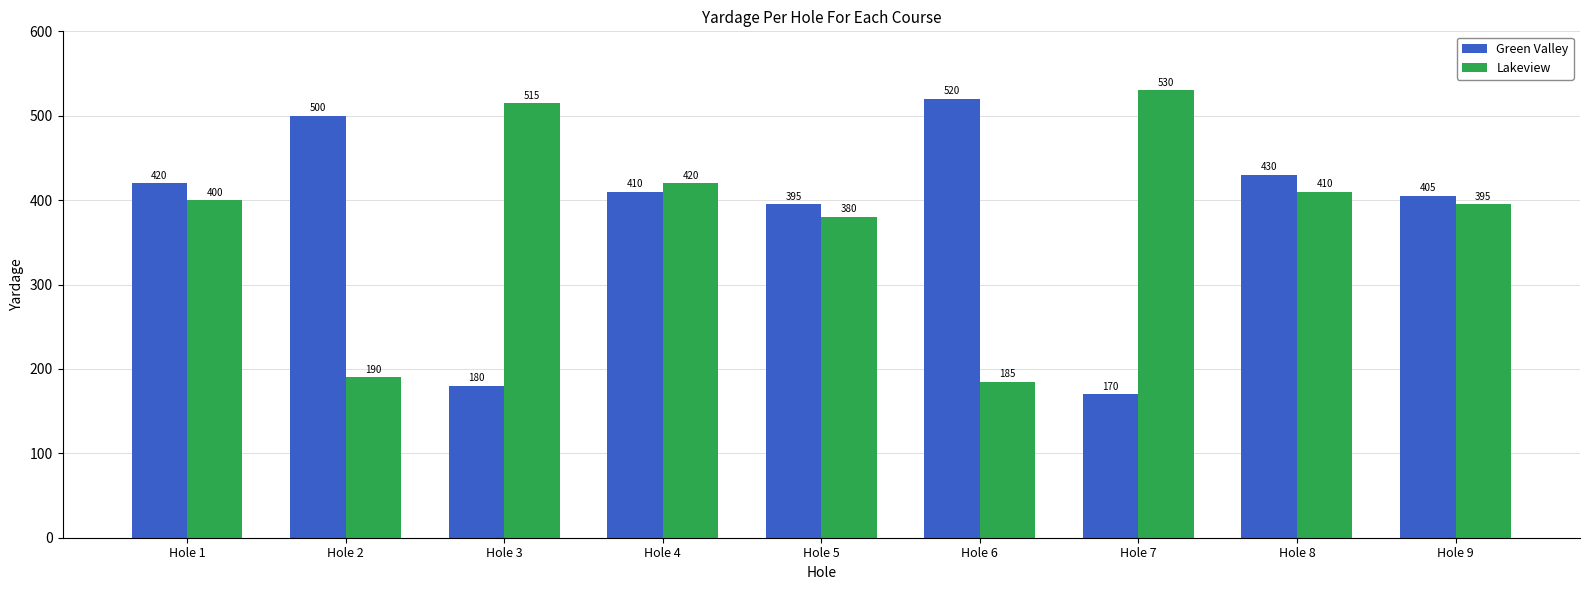

What is the value of the Lakeview bar at the 2nd from the left?

190